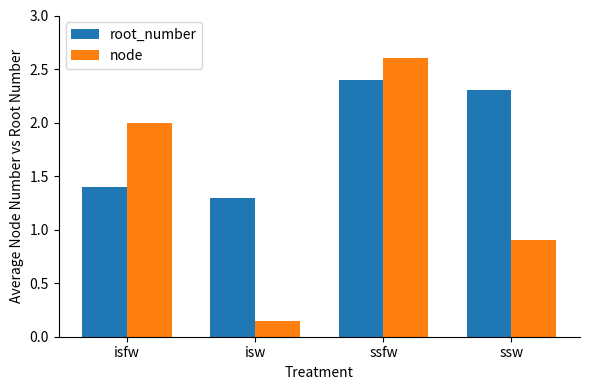

What is the average value of the node series?

1.4